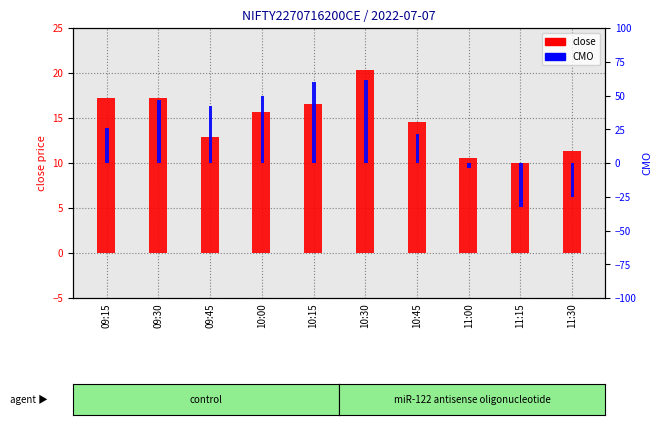

The CMO series shows 60.0 at 10:15. True or false?

True